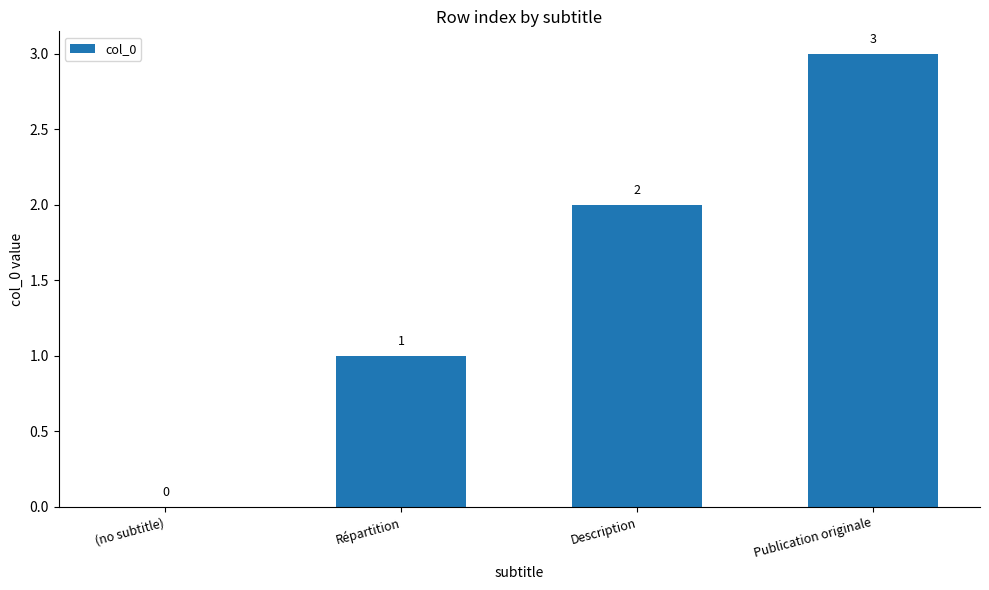

What is the greatest value displayed?

3